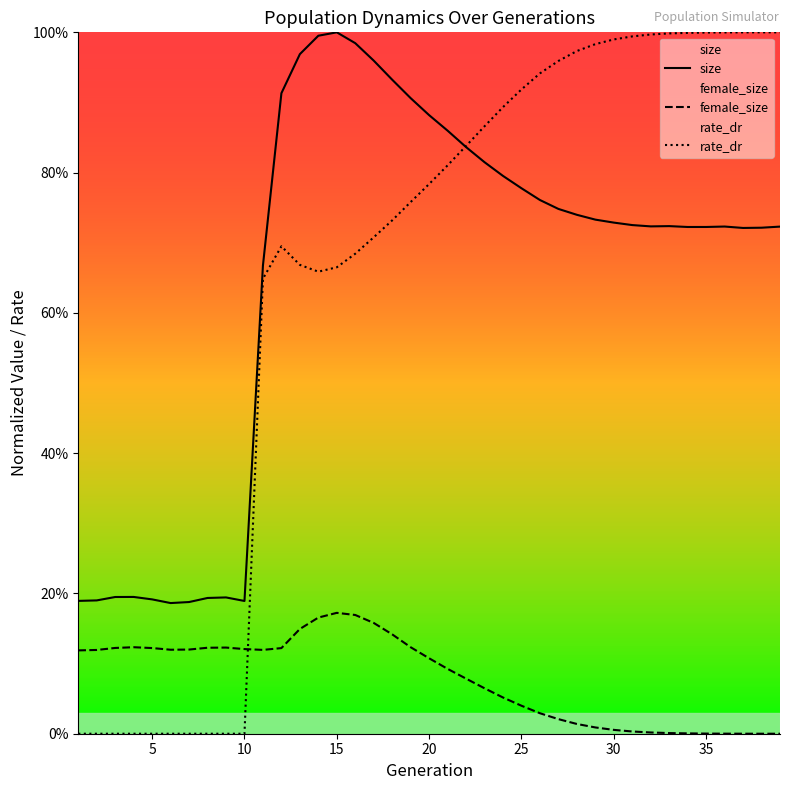

Does the chart display data point markers on the line(s)?

No